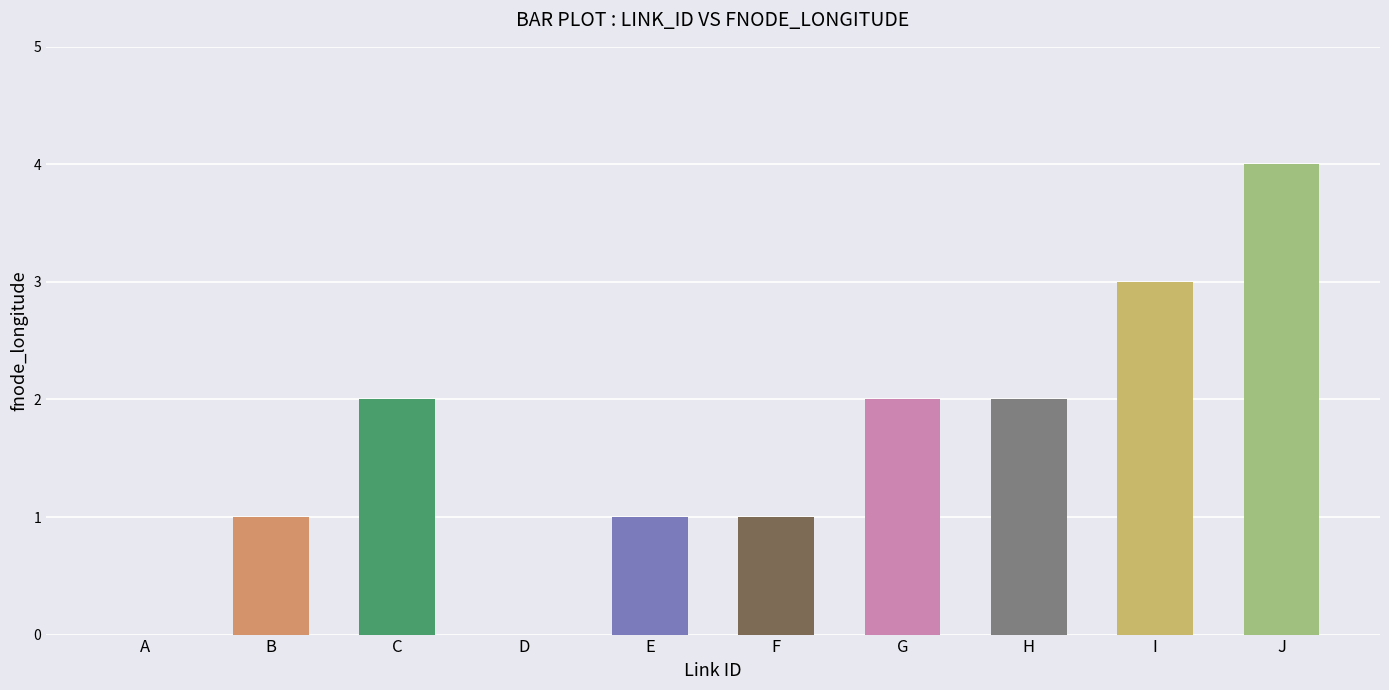

Reading left to right, transcribe all the data shown in this chart.

A=0	B=1	C=2	D=0	E=1	F=1	G=2	H=2	I=3	J=4